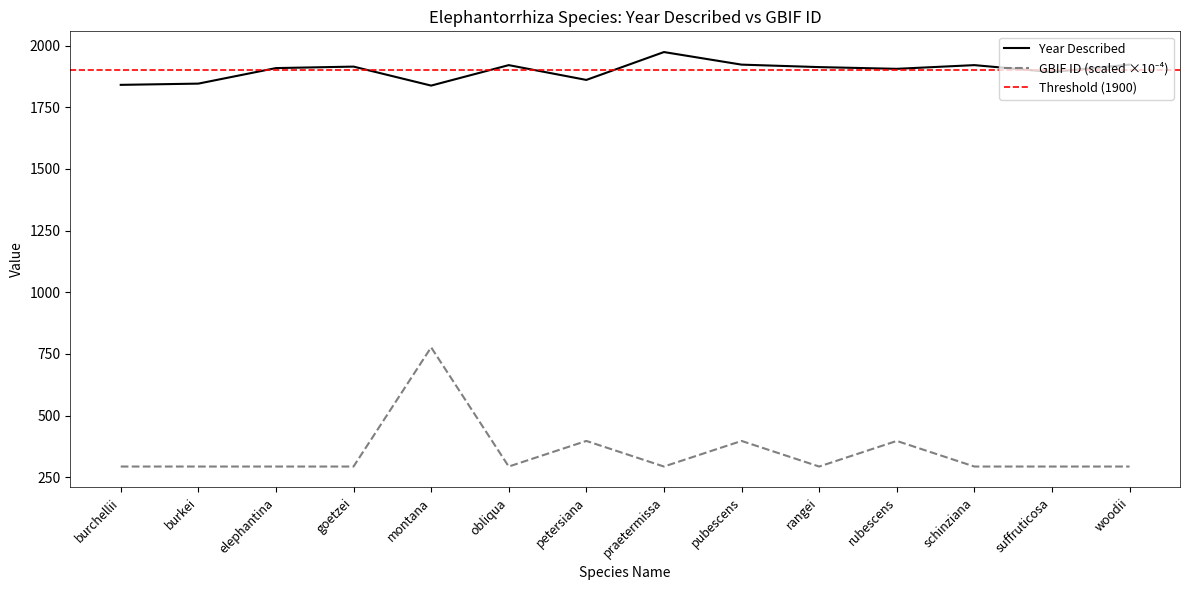

What is the lowest value of the year series?

1838.0